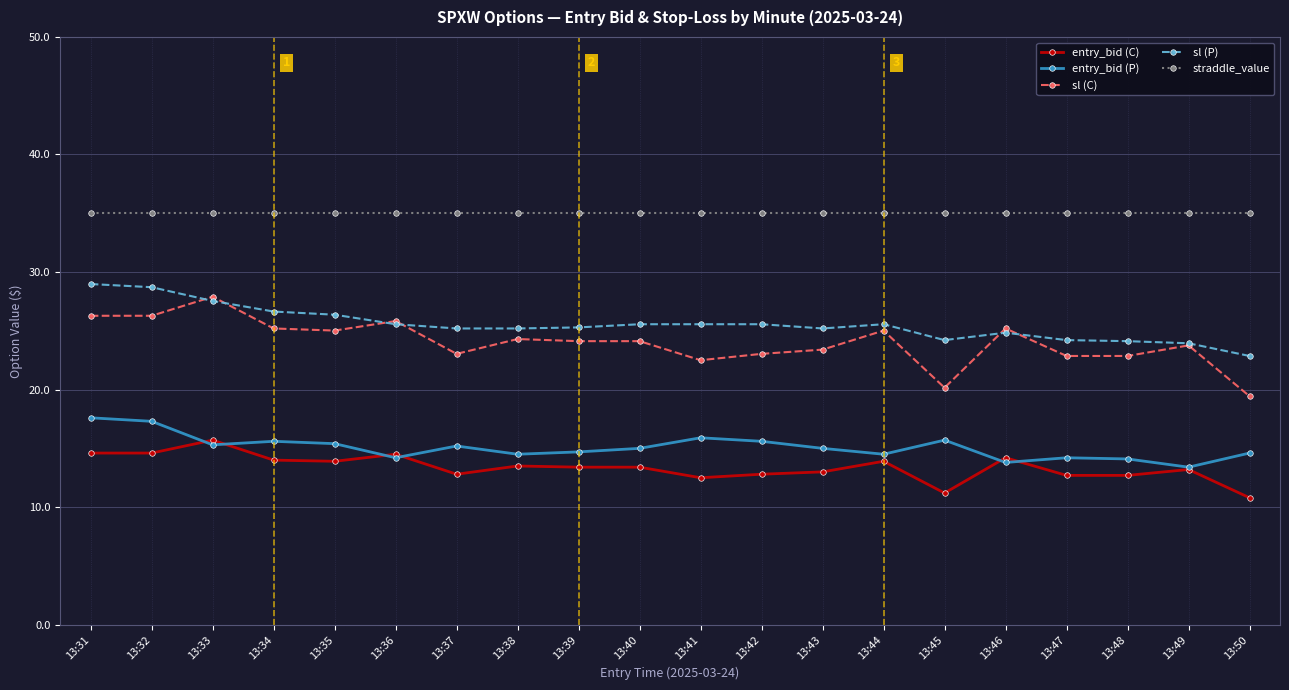

What is the value of the entry_bid (P) point at the 11th from the left?

15.9